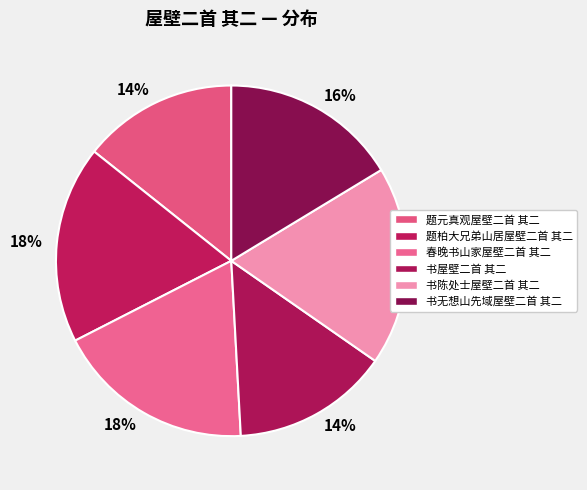

To the nearest percent, what is the average slice percentage?

17%